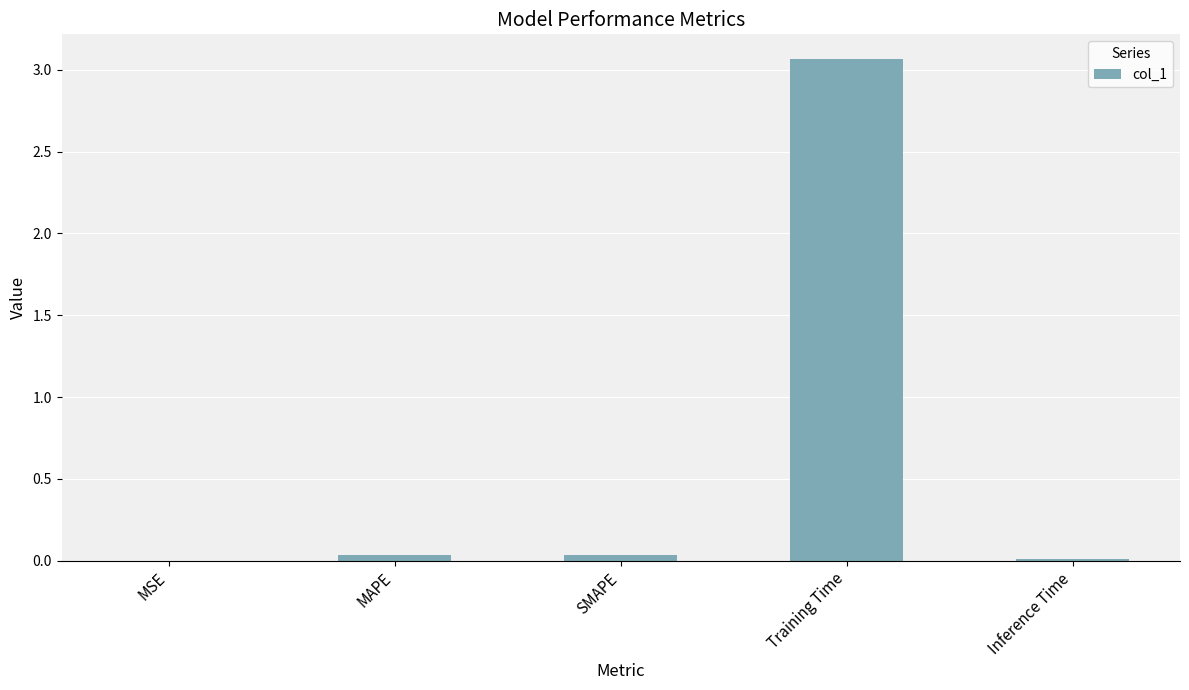

How many data points does each series have?

5